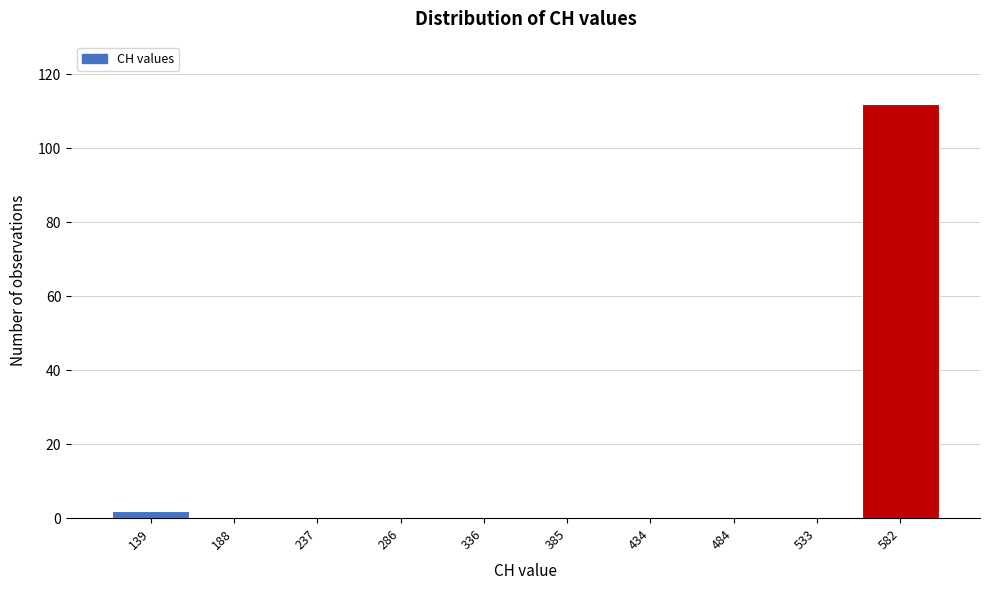

Reading left to right, list all the values displayed in this chart.

139=2	188=0	237=0	286=0	336=0	385=0	434=0	484=0	533=0	582=112